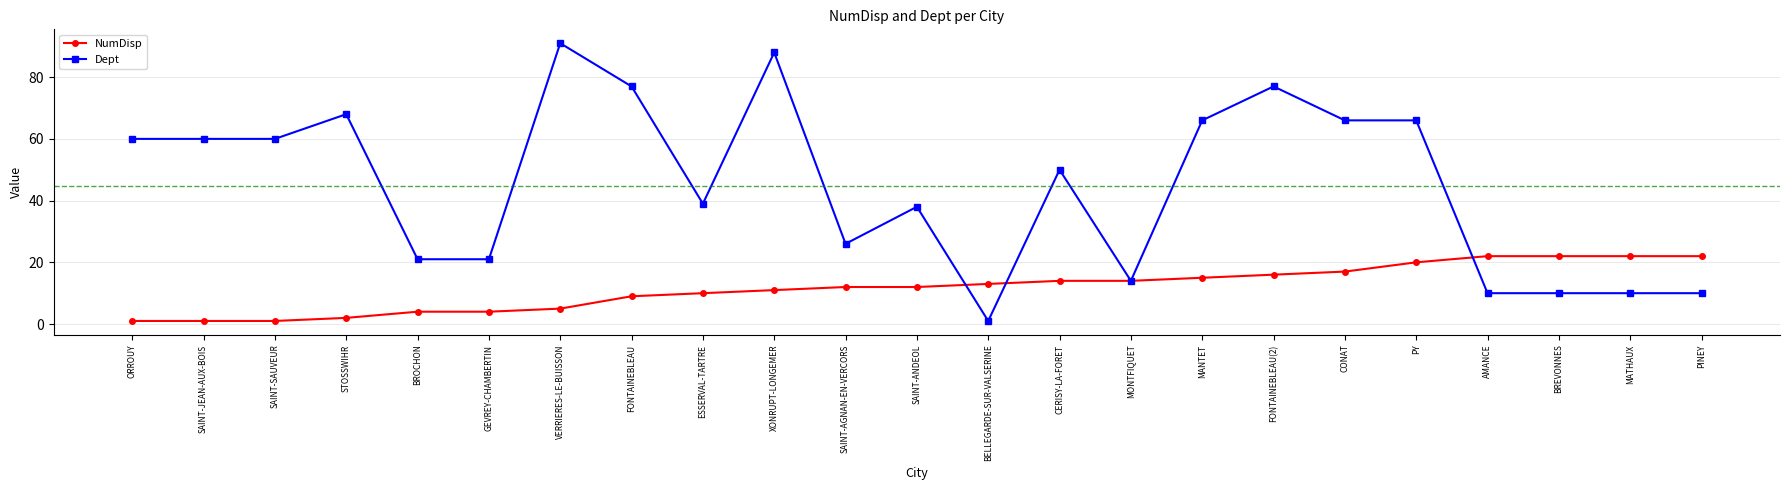

True or false: NumDisp and Dept intersect in this chart.

True